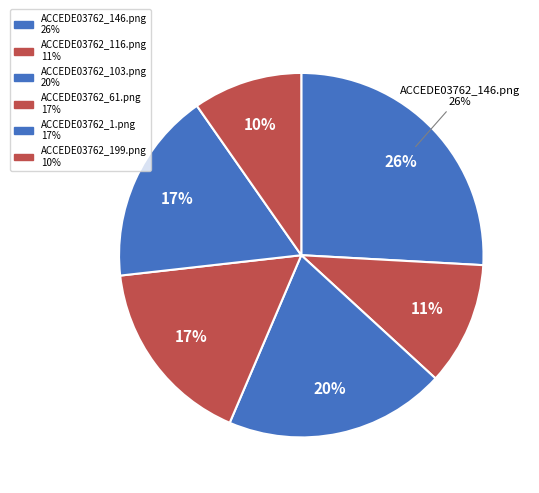

Is there any slice that represents more than half of the pie?

No